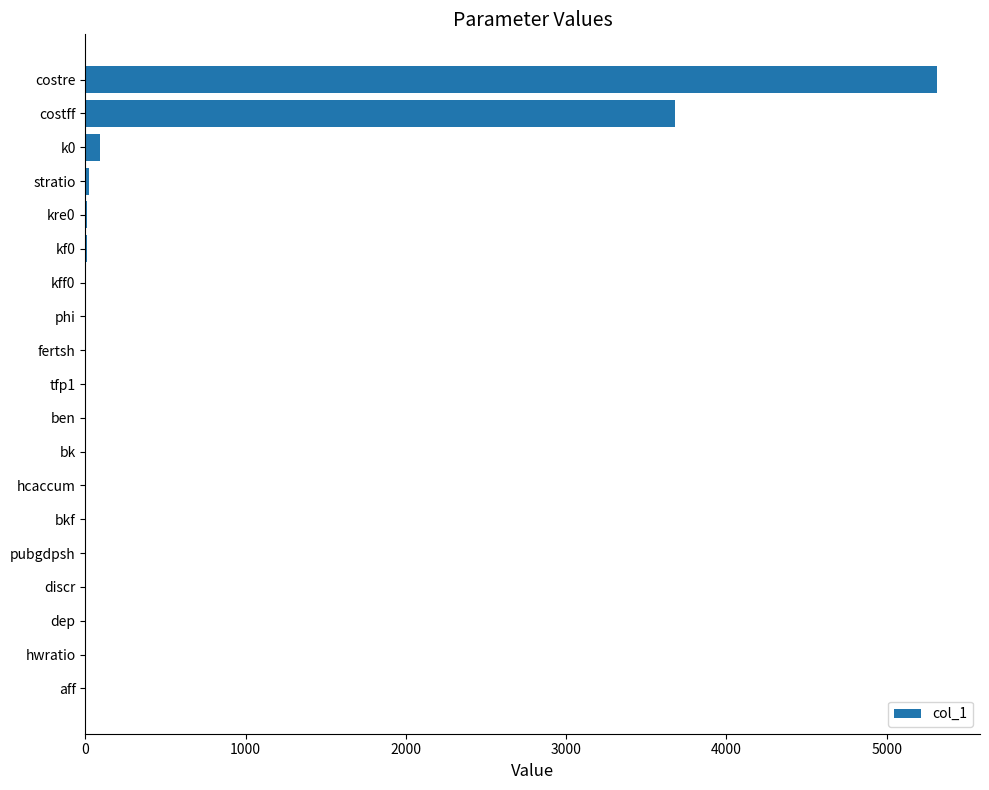

What is the sum of all values?

9132.0